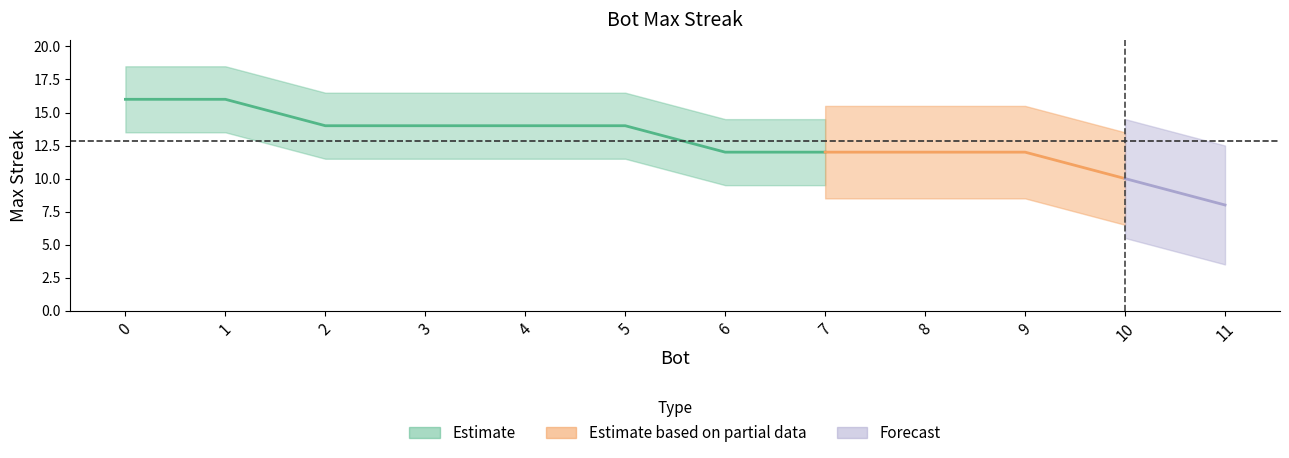

True or false: lower and maxStreak cross at least once.

False